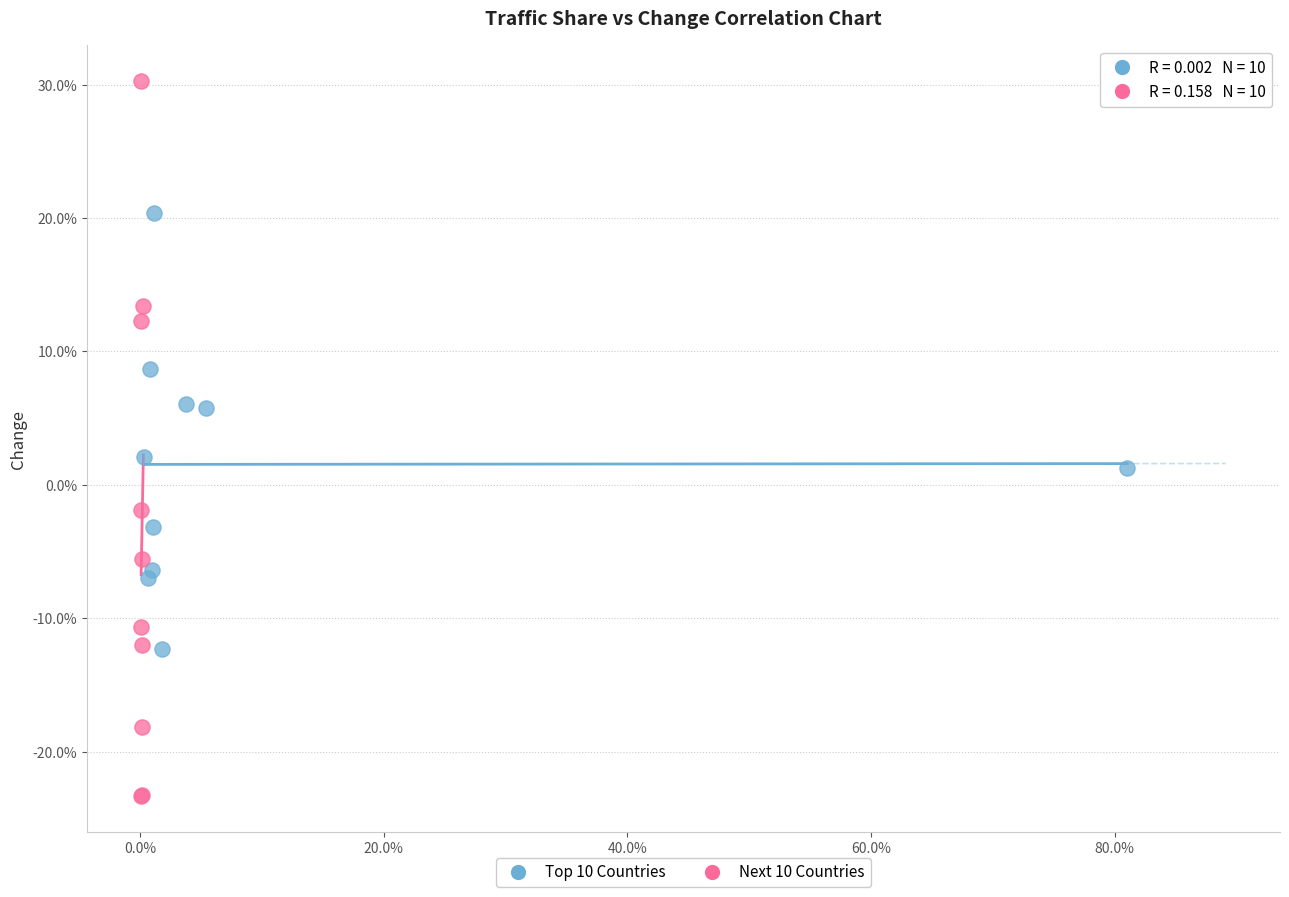

Which series contains the highest Y value?

Next 10 Countries